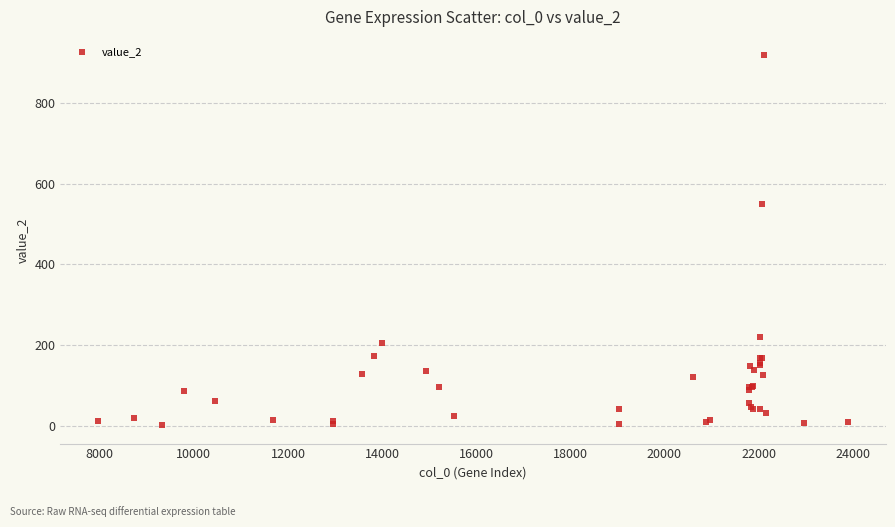

What Y value in the scatter plot is closest to 459?

548.8